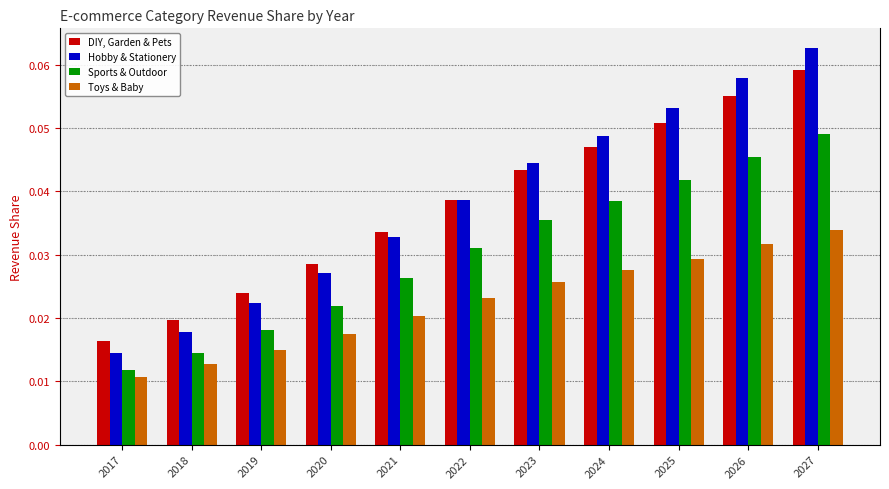

The value of Sports & Outdoor at 2021 is 0.0. True or false?

True